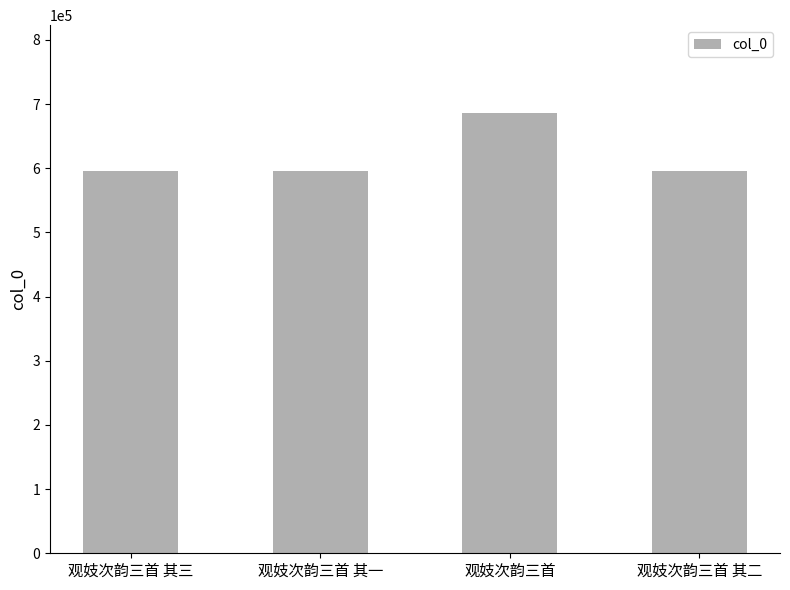

Is it true that the value at 观妓次韵三首 其二 is 596427?

True